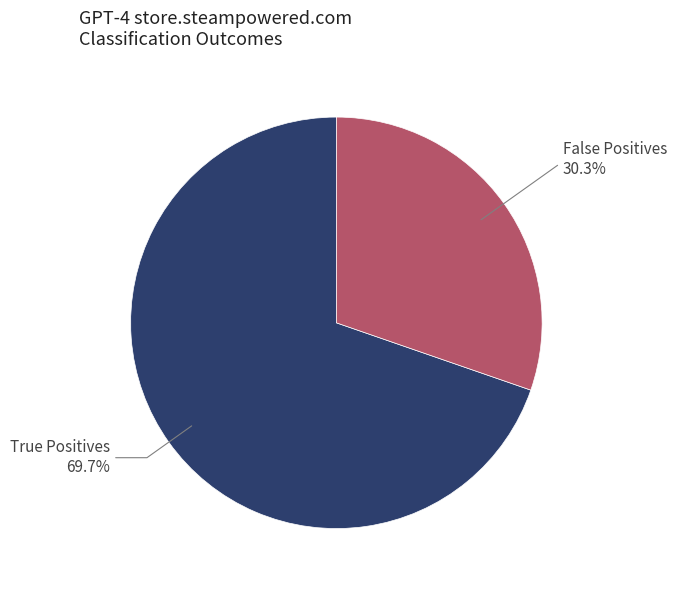

Is there a majority slice in this chart?

Yes